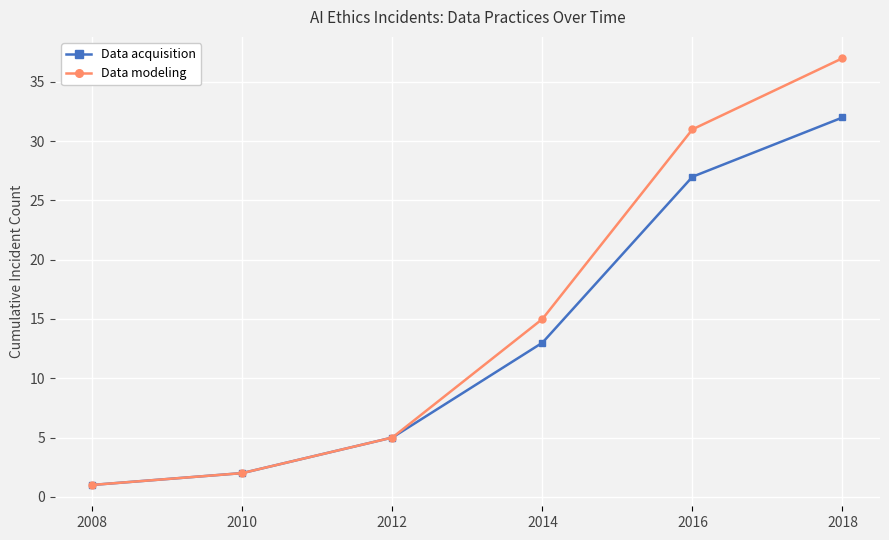

Reading left to right, extract all data points from this chart.

Data acquisition: 2008=1	2010=2	2012=5	2014=13	2016=27	2018=32
Data modeling: 2008=1	2010=2	2012=5	2014=15	2016=31	2018=37